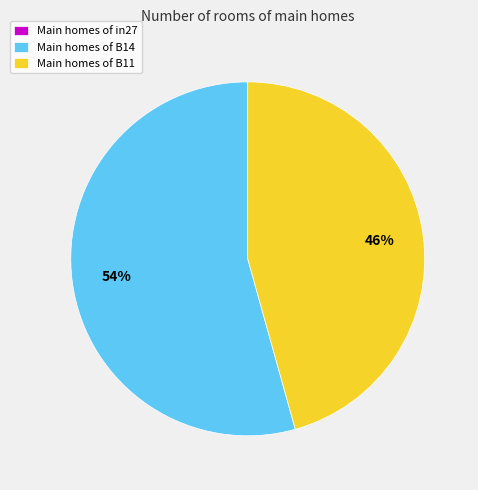

What is the majority slice?

Main homes of B14